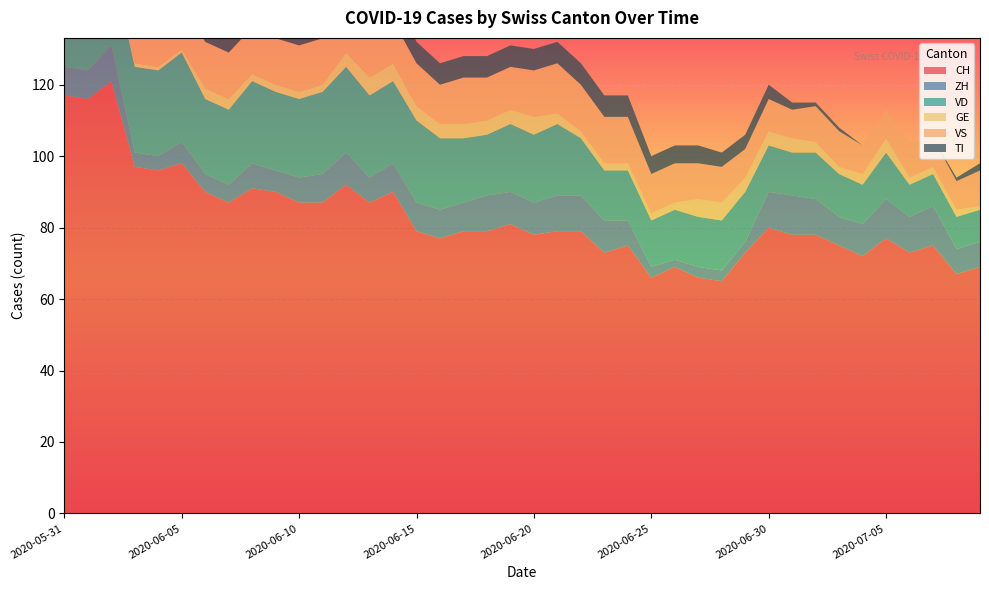

Reading right to left, extract all data points from this chart.

CH: 2020-07-09=69	2020-07-08=67	2020-07-07=75	2020-07-06=73	2020-07-05=77	2020-07-04=72	2020-07-03=75	2020-07-02=78	2020-07-01=78	2020-06-30=80	2020-06-29=73	2020-06-28=65	2020-06-27=66	2020-06-26=69	2020-06-25=66	2020-06-24=75	2020-06-23=73	2020-06-22=79	2020-06-21=79	2020-06-20=78	2020-06-19=81	2020-06-18=79	2020-06-17=79	2020-06-16=77	2020-06-15=79	2020-06-14=90	2020-06-13=87	2020-06-12=92	2020-06-11=87	2020-06-10=87	2020-06-09=90	2020-06-08=91	2020-06-07=87	2020-06-06=90	2020-06-05=98	2020-06-04=96	2020-06-03=97	2020-06-02=121	2020-06-01=116	2020-05-31=117
ZH: 2020-07-09=7	2020-07-08=7	2020-07-07=11	2020-07-06=10	2020-07-05=11	2020-07-04=9	2020-07-03=8	2020-07-02=10	2020-07-01=11	2020-06-30=10	2020-06-29=3	2020-06-28=3	2020-06-27=3	2020-06-26=2	2020-06-25=3	2020-06-24=7	2020-06-23=9	2020-06-22=10	2020-06-21=10	2020-06-20=9	2020-06-19=9	2020-06-18=10	2020-06-17=8	2020-06-16=8	2020-06-15=8	2020-06-14=8	2020-06-13=7	2020-06-12=9	2020-06-11=8	2020-06-10=7	2020-06-09=6	2020-06-08=7	2020-06-07=5	2020-06-06=5	2020-06-05=6	2020-06-04=4	2020-06-03=4	2020-06-02=10	2020-06-01=8	2020-05-31=8
VD: 2020-07-09=9	2020-07-08=9	2020-07-07=9	2020-07-06=9	2020-07-05=13	2020-07-04=11	2020-07-03=12	2020-07-02=13	2020-07-01=12	2020-06-30=13	2020-06-29=14	2020-06-28=14	2020-06-27=14	2020-06-26=14	2020-06-25=13	2020-06-24=14	2020-06-23=14	2020-06-22=16	2020-06-21=20	2020-06-20=19	2020-06-19=19	2020-06-18=17	2020-06-17=18	2020-06-16=20	2020-06-15=23	2020-06-14=23	2020-06-13=23	2020-06-12=24	2020-06-11=23	2020-06-10=22	2020-06-09=22	2020-06-08=23	2020-06-07=21	2020-06-06=21	2020-06-05=25	2020-06-04=24	2020-06-03=24	2020-06-02=24	2020-06-01=20	2020-05-31=21
GE: 2020-07-09=1	2020-07-08=2	2020-07-07=2	2020-07-06=2	2020-07-05=4	2020-07-04=3	2020-07-03=2	2020-07-02=3	2020-07-01=4	2020-06-30=4	2020-06-29=4	2020-06-28=5	2020-06-27=5	2020-06-26=2	2020-06-25=2	2020-06-24=2	2020-06-23=2	2020-06-22=2	2020-06-21=3	2020-06-20=5	2020-06-19=4	2020-06-18=4	2020-06-17=4	2020-06-16=4	2020-06-15=4	2020-06-14=5	2020-06-13=5	2020-06-12=4	2020-06-11=2	2020-06-10=2	2020-06-09=2	2020-06-08=2	2020-06-07=3	2020-06-06=3	2020-06-05=1	2020-06-04=1	2020-06-03=1	2020-06-02=1	2020-06-01=2	2020-05-31=2
VS: 2020-07-09=10	2020-07-08=8	2020-07-07=8	2020-07-06=10	2020-07-05=8	2020-07-04=8	2020-07-03=10	2020-07-02=10	2020-07-01=8	2020-06-30=9	2020-06-29=8	2020-06-28=10	2020-06-27=10	2020-06-26=11	2020-06-25=11	2020-06-24=13	2020-06-23=13	2020-06-22=13	2020-06-21=14	2020-06-20=13	2020-06-19=12	2020-06-18=12	2020-06-17=13	2020-06-16=11	2020-06-15=12	2020-06-14=12	2020-06-13=12	2020-06-12=13	2020-06-11=13	2020-06-10=13	2020-06-09=13	2020-06-08=13	2020-06-07=13	2020-06-06=13	2020-06-05=13	2020-06-04=13	2020-06-03=12	2020-06-02=13	2020-06-01=13	2020-05-31=11
TI: 2020-07-09=2	2020-07-08=1	2020-07-07=0	2020-07-06=0	2020-07-05=0	2020-07-04=0	2020-07-03=1	2020-07-02=1	2020-07-01=2	2020-06-30=4	2020-06-29=4	2020-06-28=4	2020-06-27=5	2020-06-26=5	2020-06-25=5	2020-06-24=6	2020-06-23=6	2020-06-22=6	2020-06-21=6	2020-06-20=6	2020-06-19=6	2020-06-18=6	2020-06-17=6	2020-06-16=6	2020-06-15=6	2020-06-14=8	2020-06-13=9	2020-06-12=9	2020-06-11=10	2020-06-10=10	2020-06-09=11	2020-06-08=11	2020-06-07=12	2020-06-06=14	2020-06-05=16	2020-06-04=17	2020-06-03=19	2020-06-02=25	2020-06-01=27	2020-05-31=29